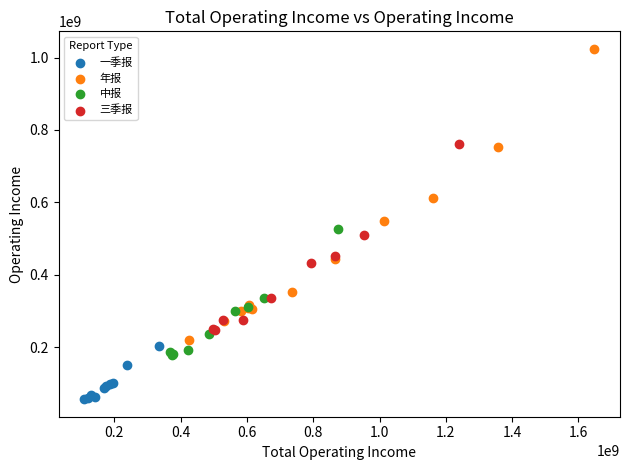

Which series has the widest spread of Y values?

年报